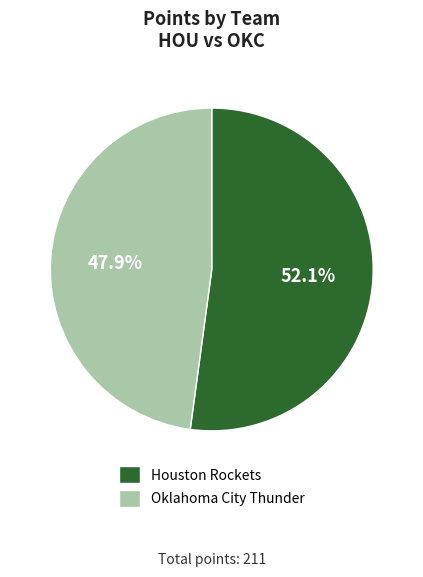

How much of the chart is everything except Houston Rockets?

47.9%